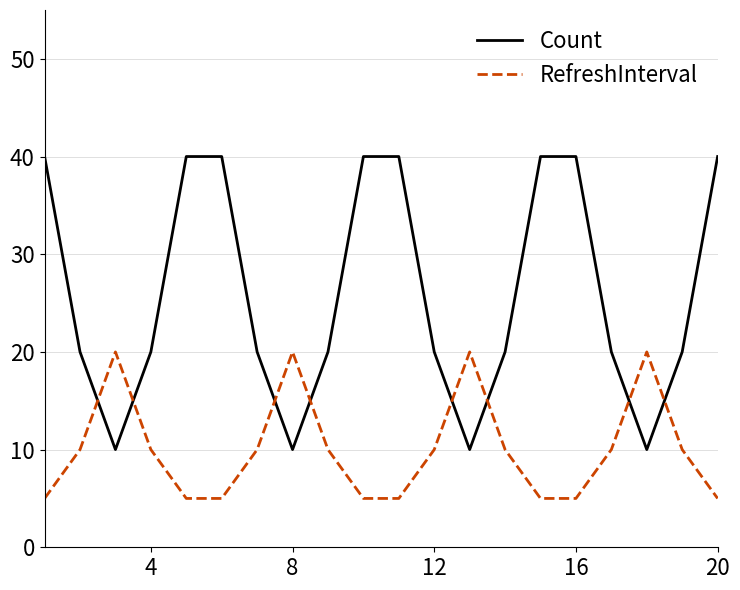

Reading left to right, what are all the values shown in this chart?

Count: 40	20	10	20	40	40	20	10	20	40	40	20	10	20	40	40	20	10	20	40
RefreshInterval: 5	10	20	10	5	5	10	20	10	5	5	10	20	10	5	5	10	20	10	5